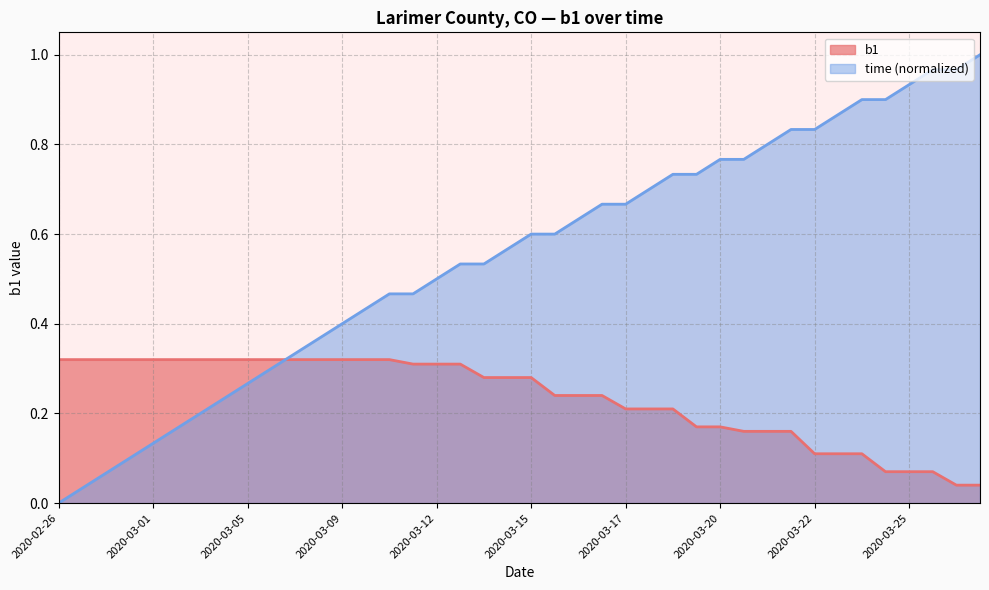

What is the value of the 31st point from the left?

0.2